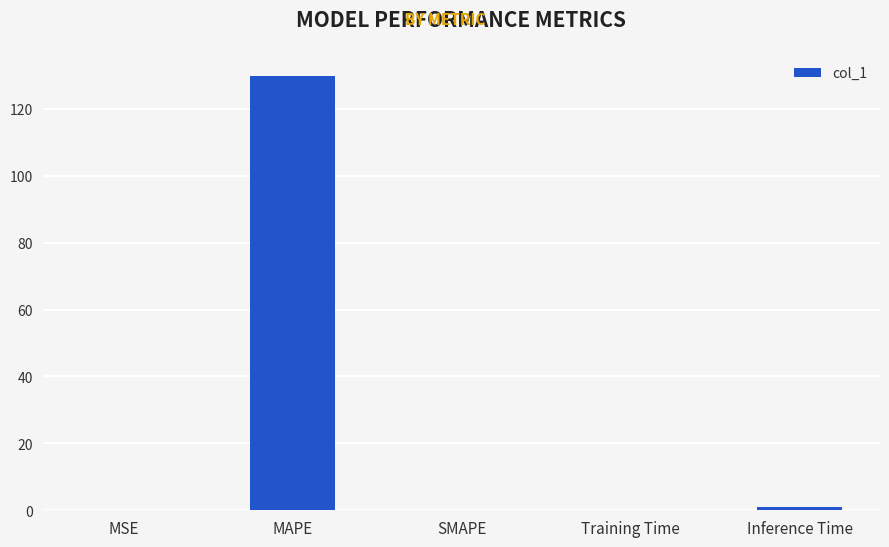

Count the number of categories in the chart.

5